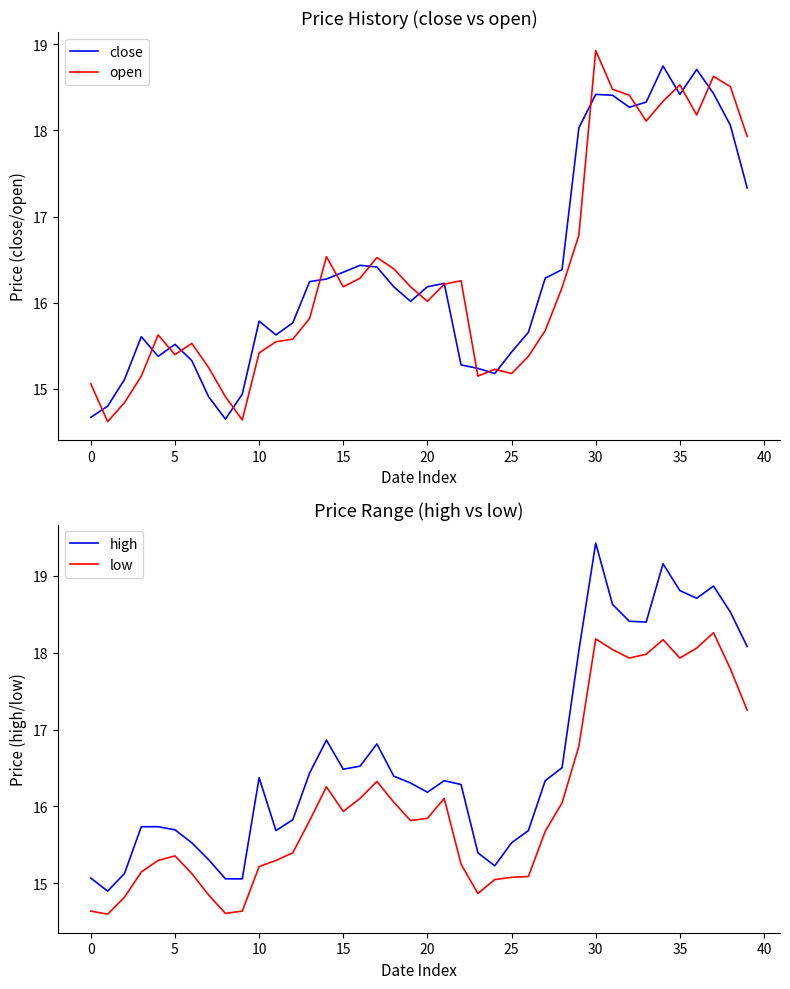

What is the minimum value for close?

14.7